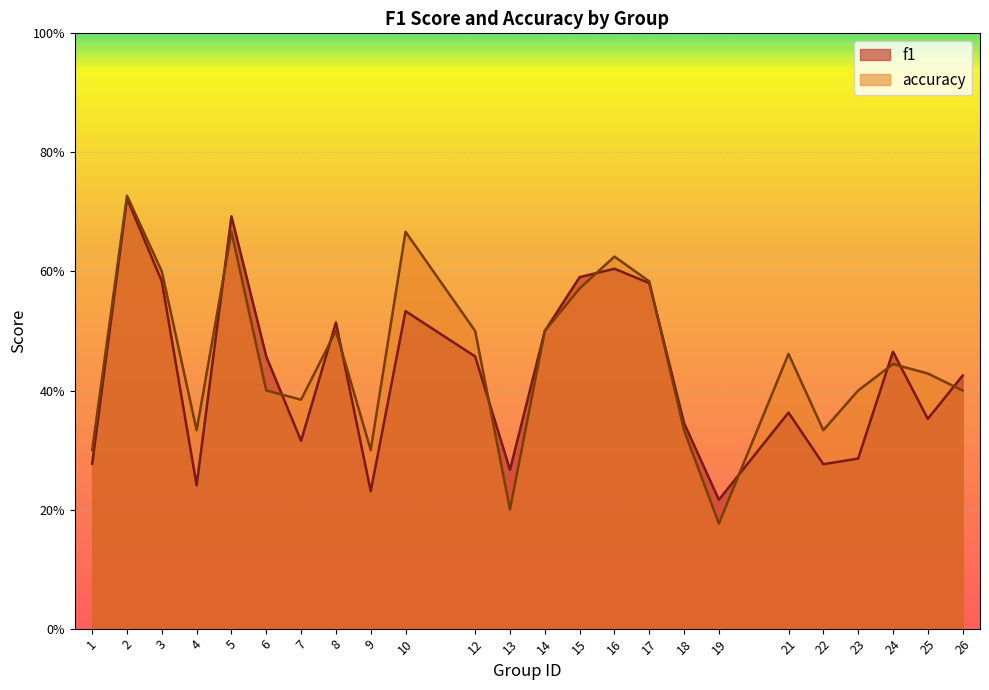

True or false: accuracy and f1 intersect in this chart.

True